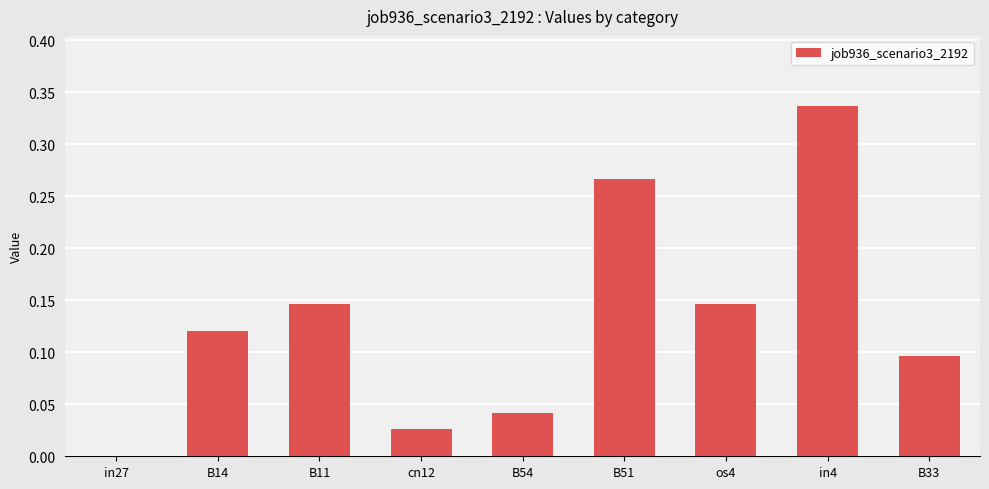

At which category does the chart reach its peak across all series?

in4